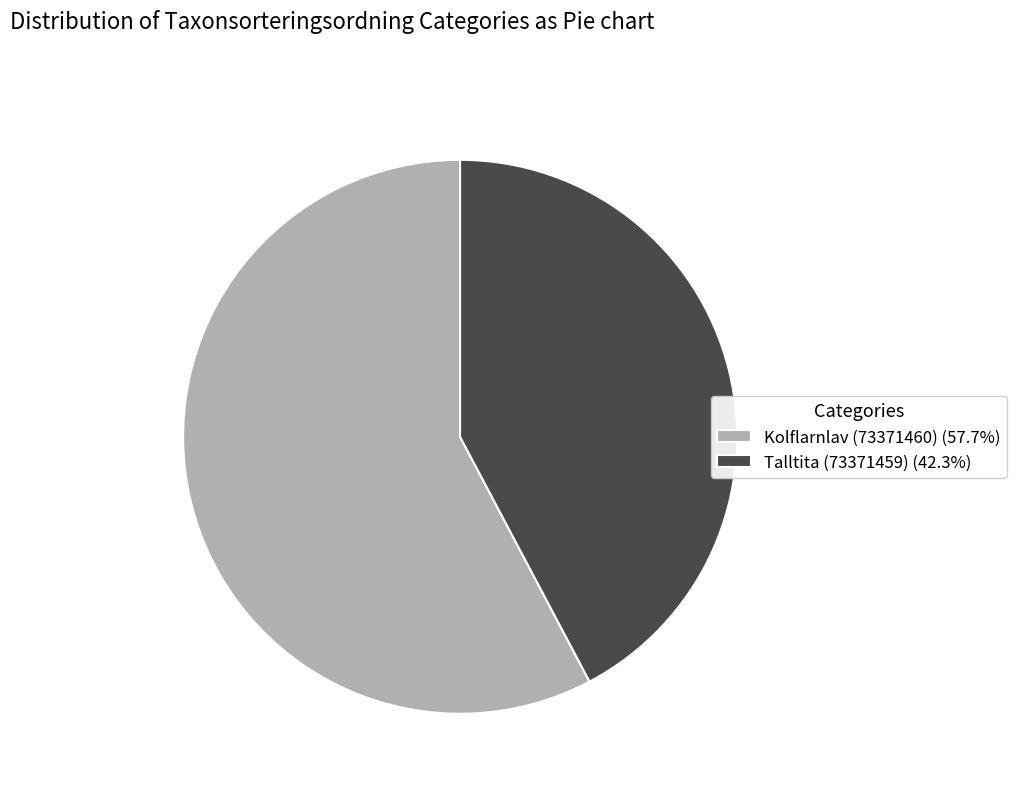

Which category has the smallest portion of the pie?

Talltita (73371459)